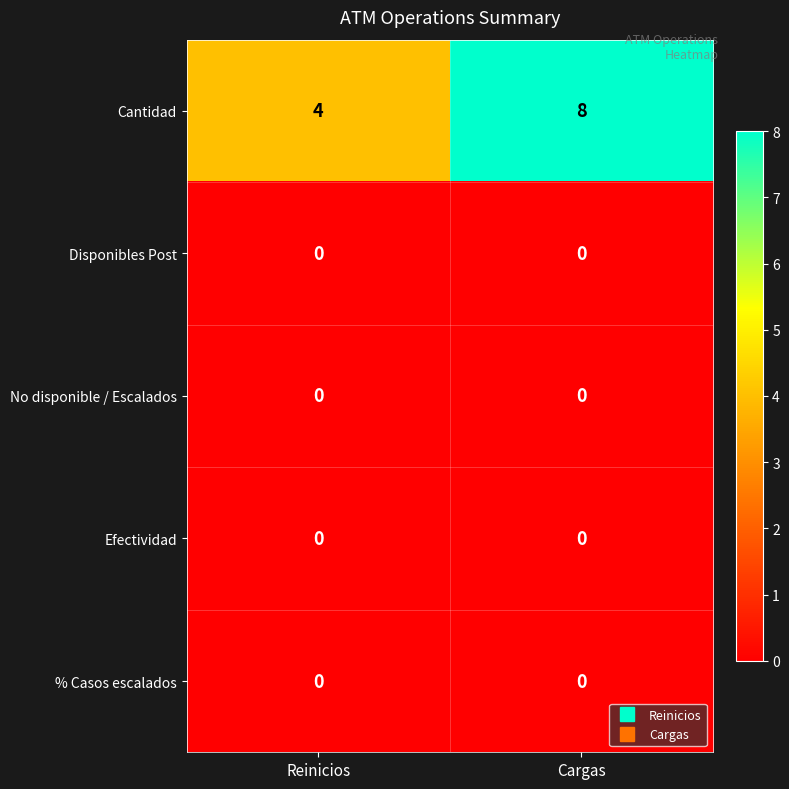

What is the total value across all series at Reinicios?

4